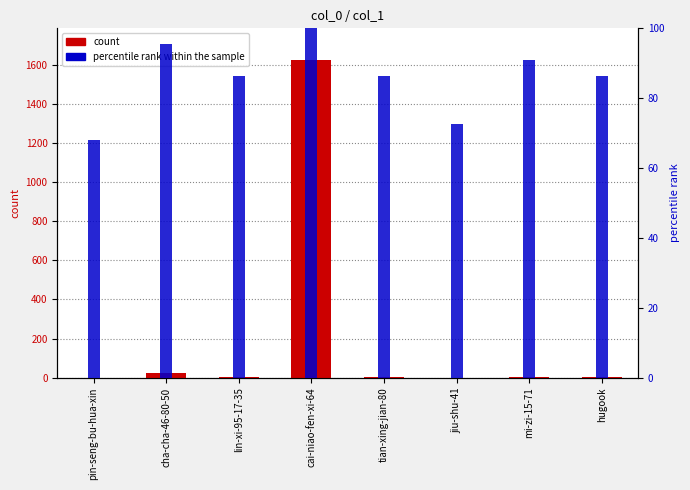

Which series has the largest total across all categories?

count